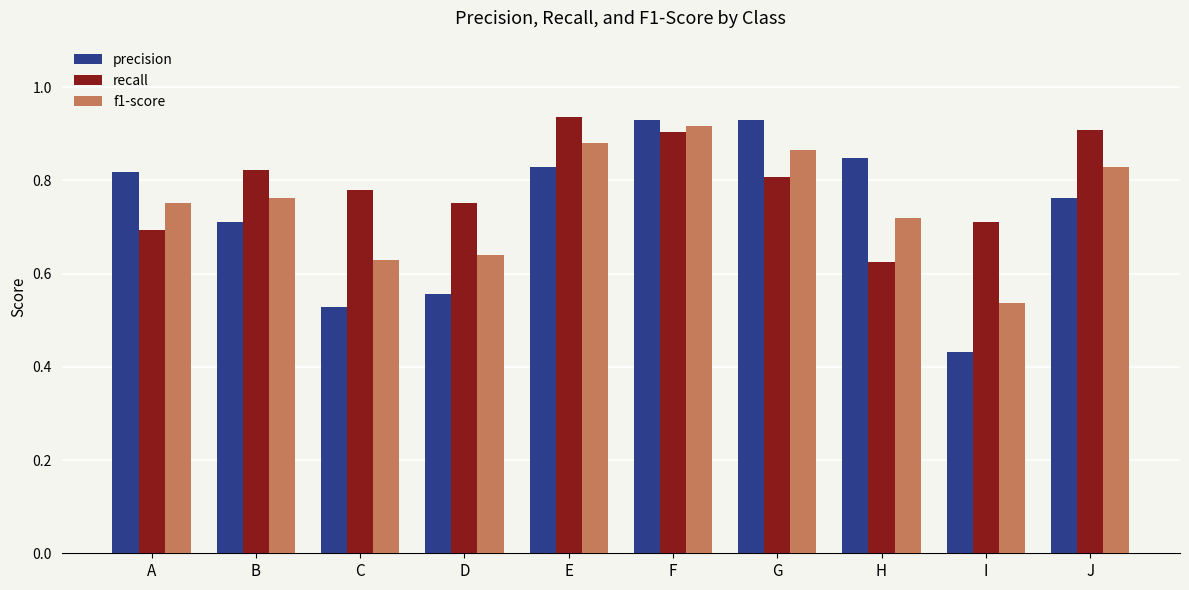

Is it true that f1-score equals 0.9 at E?

True